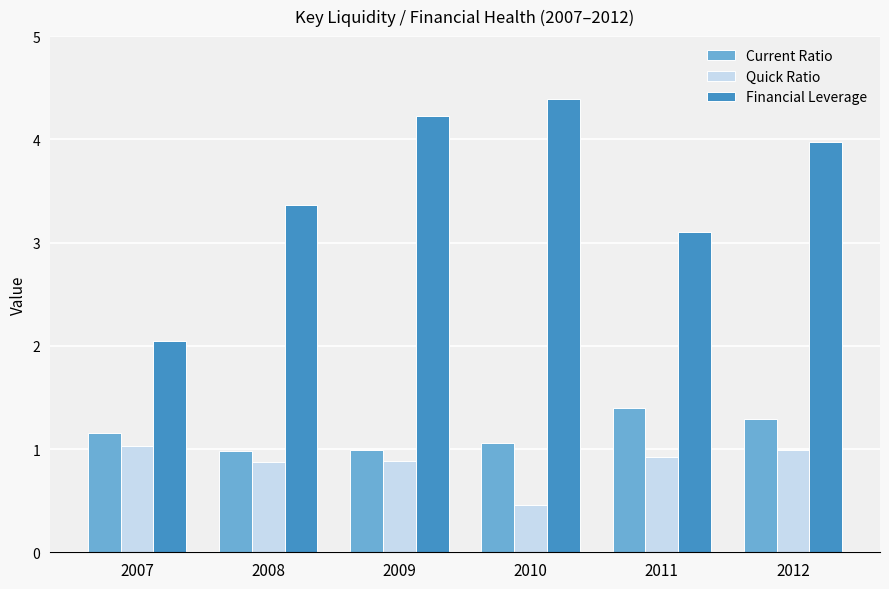

List the labels in order of Financial Leverage value, largest first.

2010, 2009, 2012, 2008, 2011, 2007